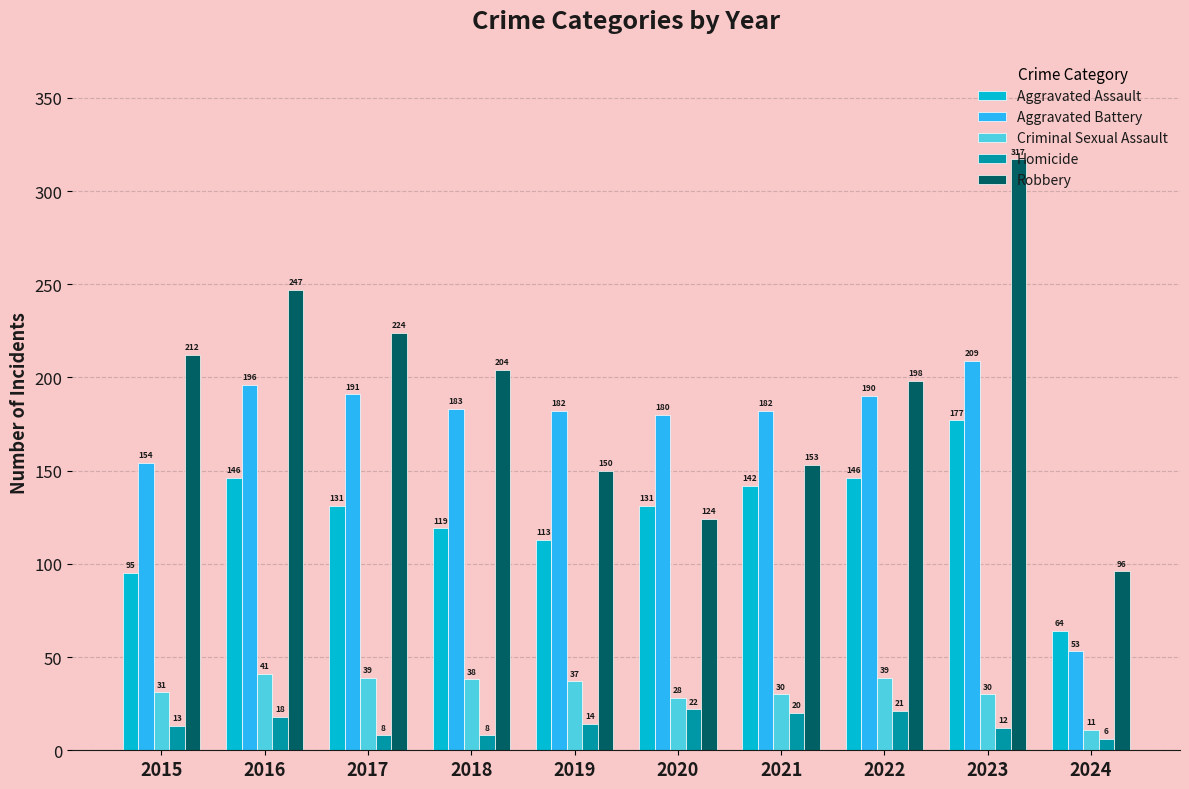

At 2018, list the series in order from smallest to largest.

Homicide, Criminal Sexual Assault, Aggravated Assault, Aggravated Battery, Robbery